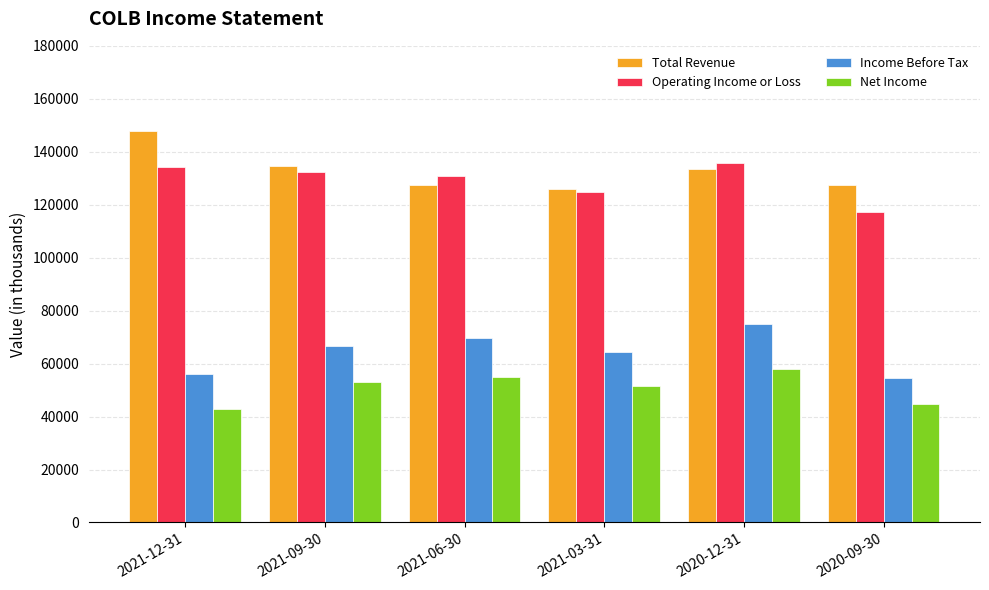

Which series has the widest spread of values?

Total Revenue